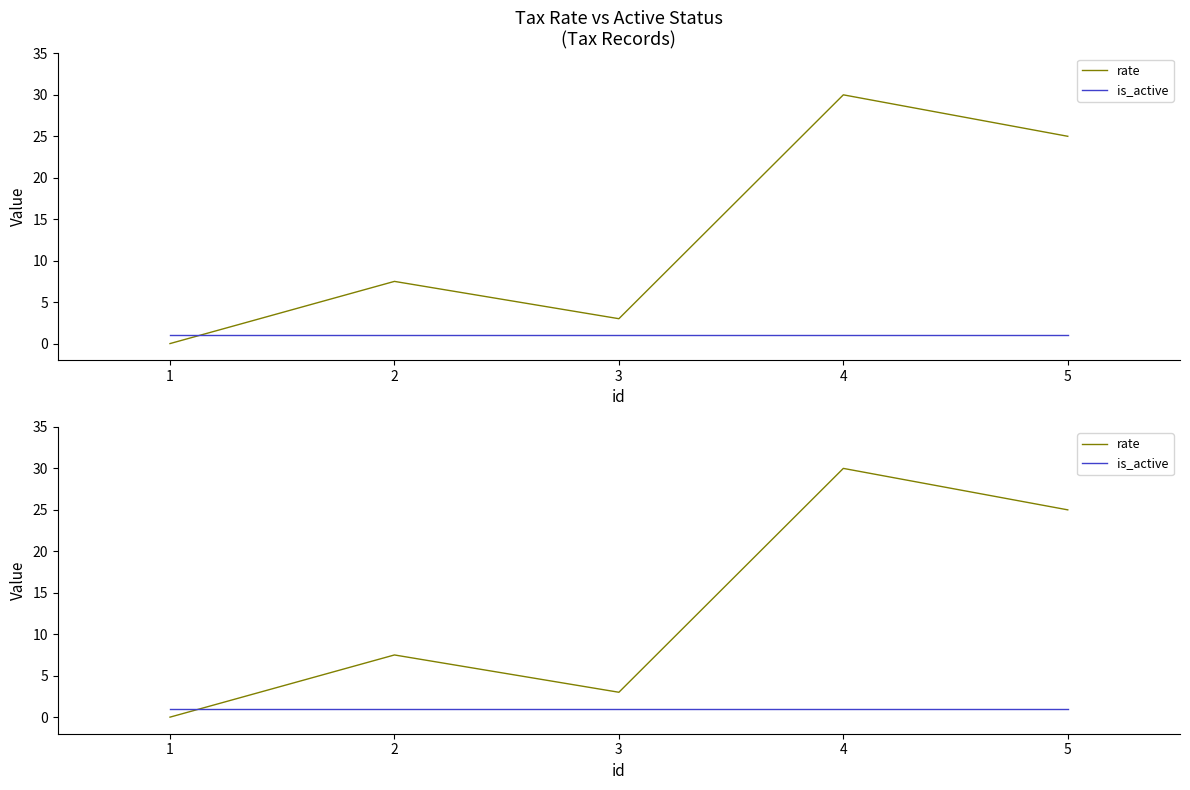

Which has a higher value, 2 or 5?

5